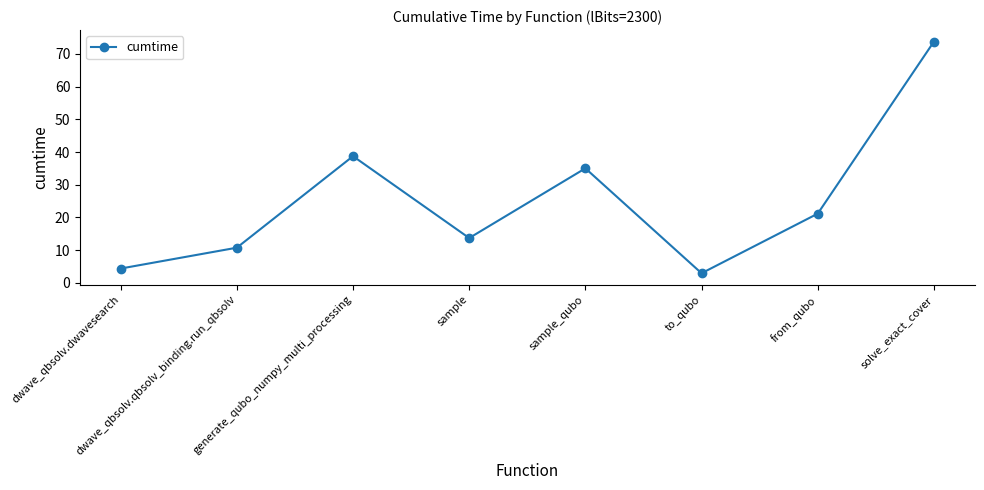

True or false: the data shows 2.9 at to_qubo.

True